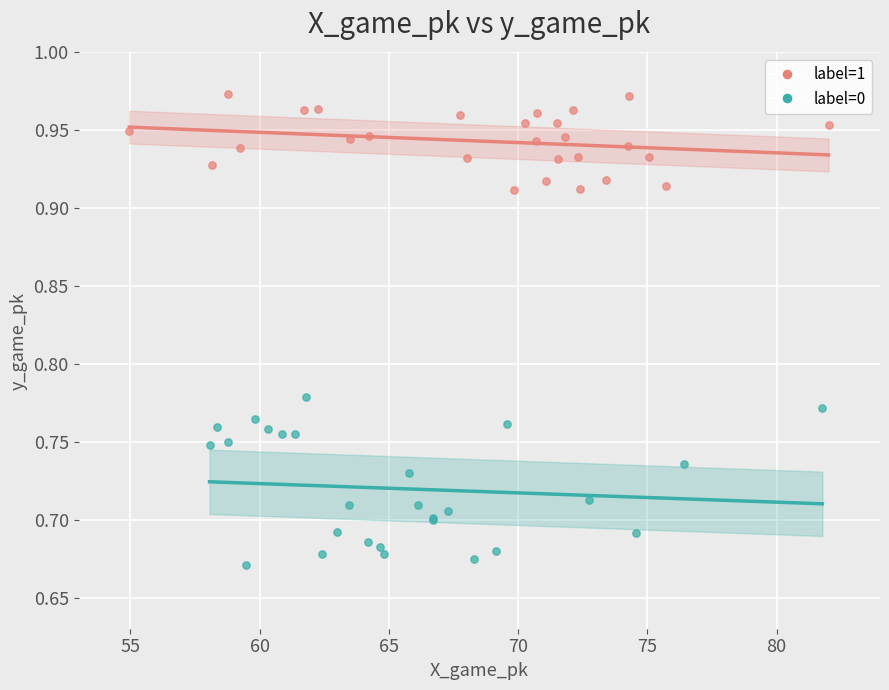

Which series has the widest spread of Y values?

label=0